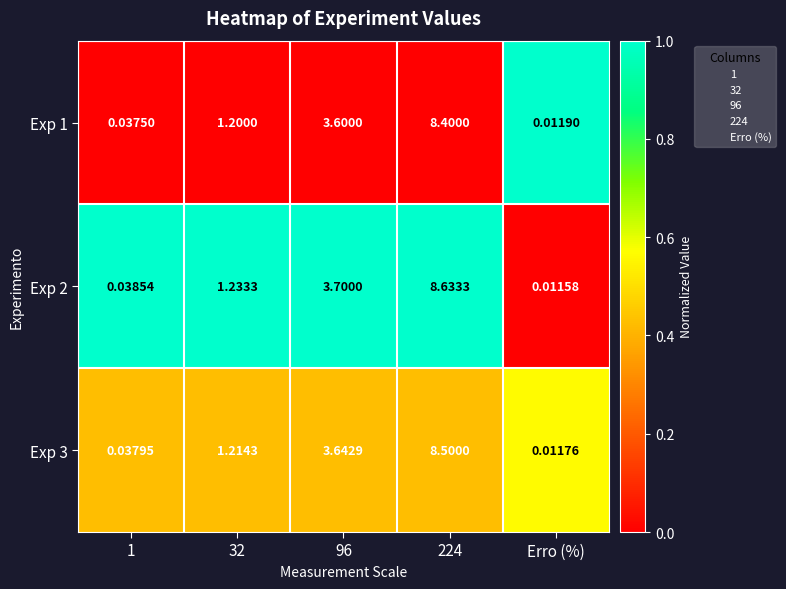

Is the value of Exp 2 at 1 greater than the value of Exp 1 at 96?

No